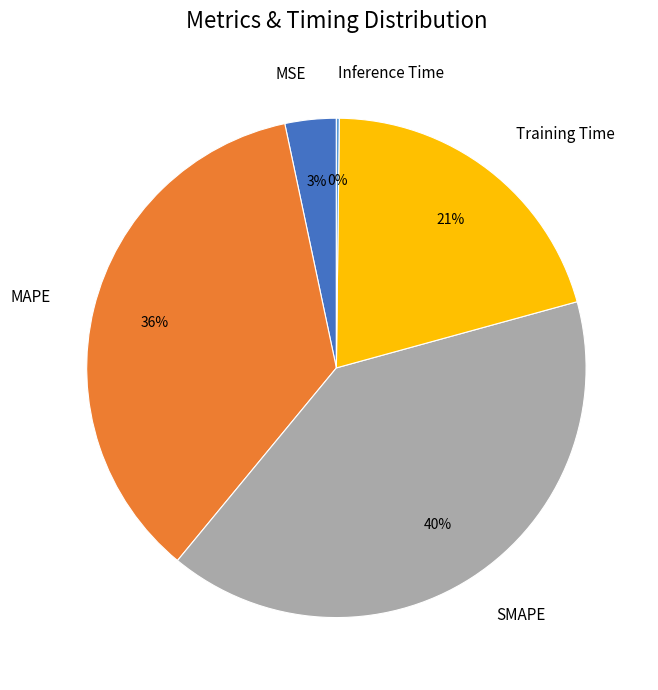

To the nearest percent, what is the average slice percentage?

20%